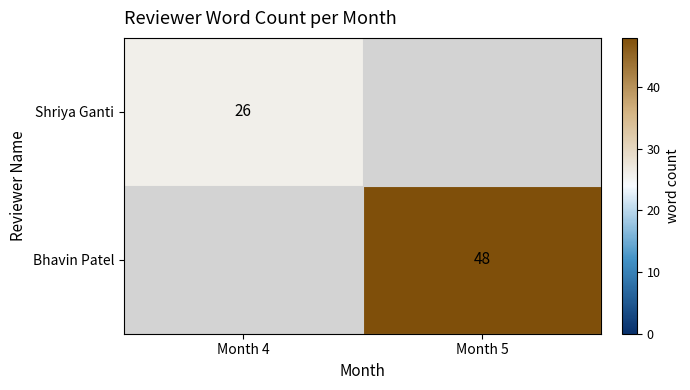

The value of Shriya Ganti at Month 4 is 26. True or false?

True